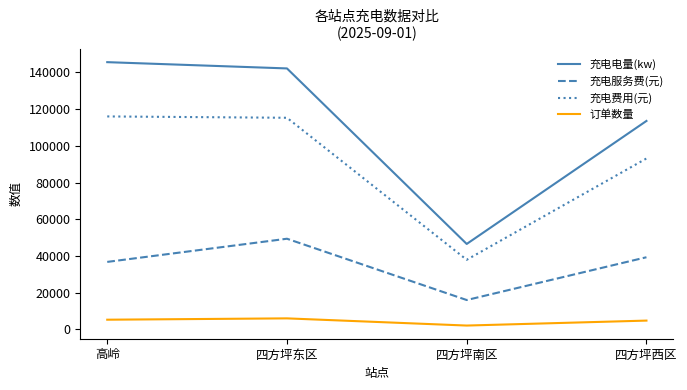

Is the value of 订单数量 at 四方坪西区 greater than the value of 充电电量(kw) at 高岭?

No